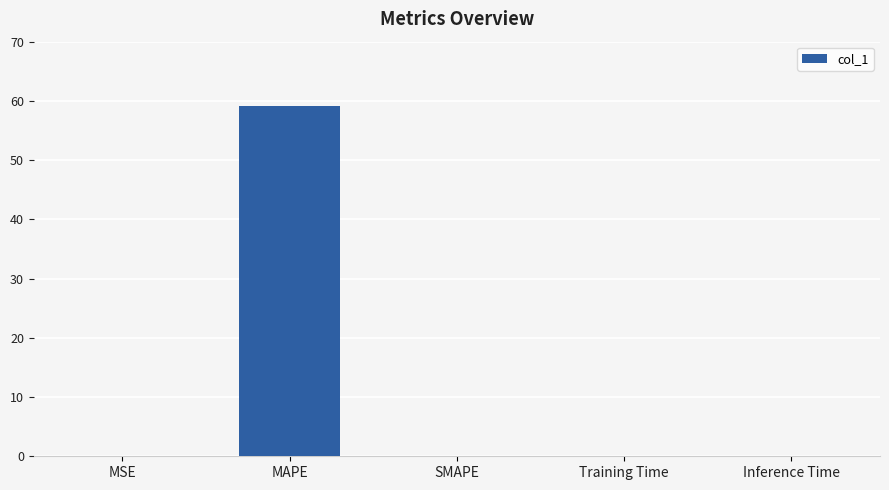

What is the change in value from MAPE to SMAPE?

-59.2